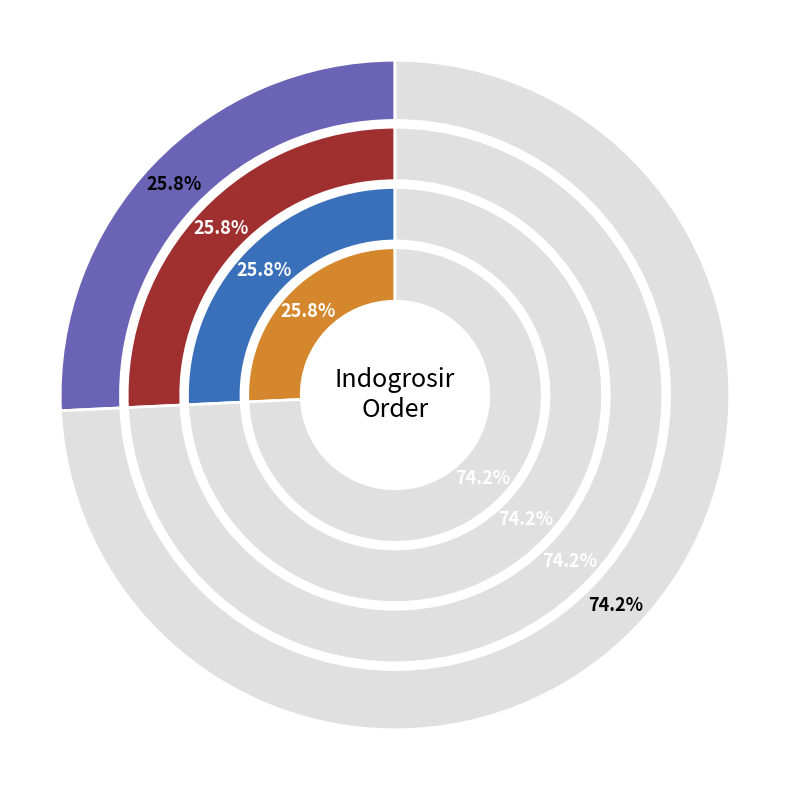

What percentage is the 1188090 slice, to the nearest percent?

74%